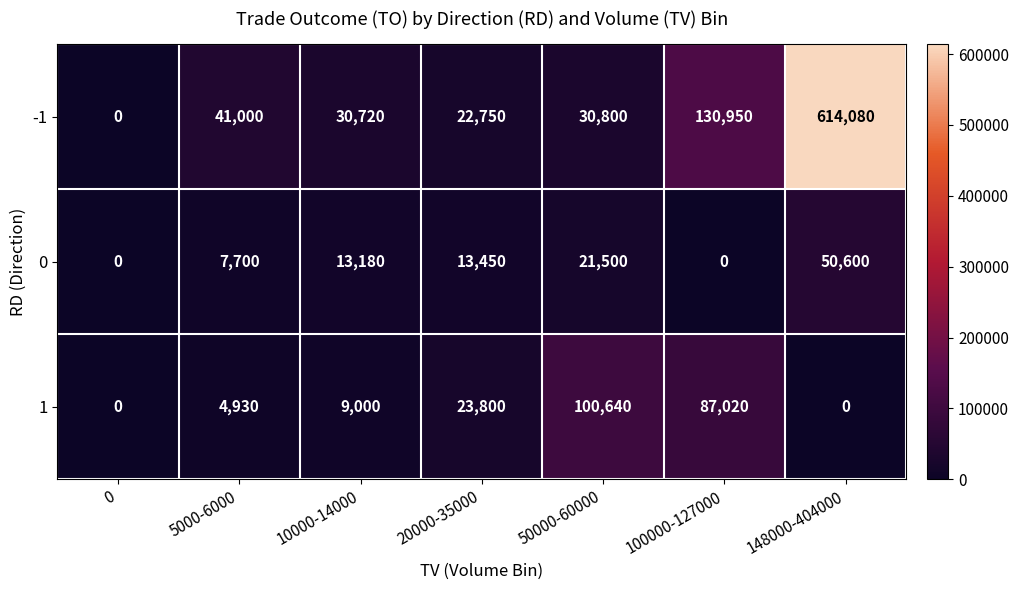

Reading left to right, what are all the values shown in this chart?

-1: 0	41000	30720	22750	30800	130950	614080
0: 0	7700	13180	13450	21500	0	50600
1: 0	4930	9000	23800	100640	87020	0